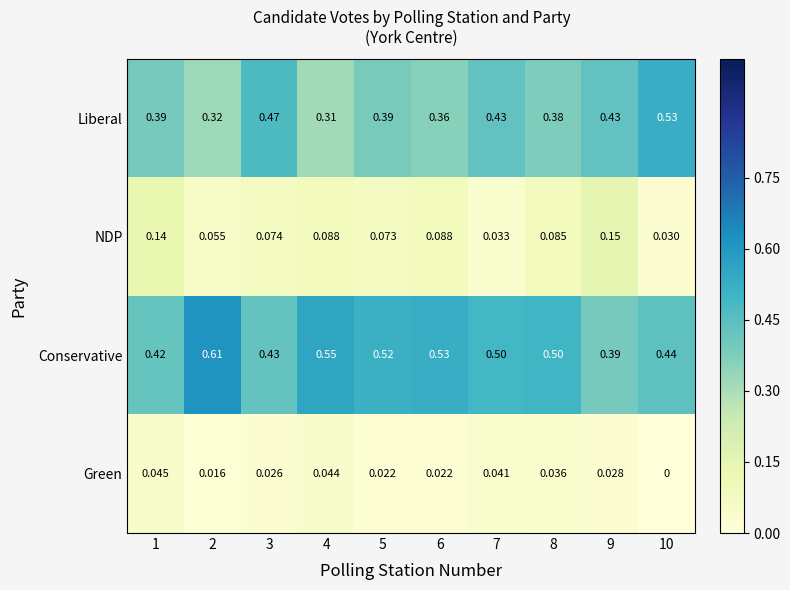

Rank the series at 1 from highest to lowest value.

Conservative, Liberal, NDP, Green